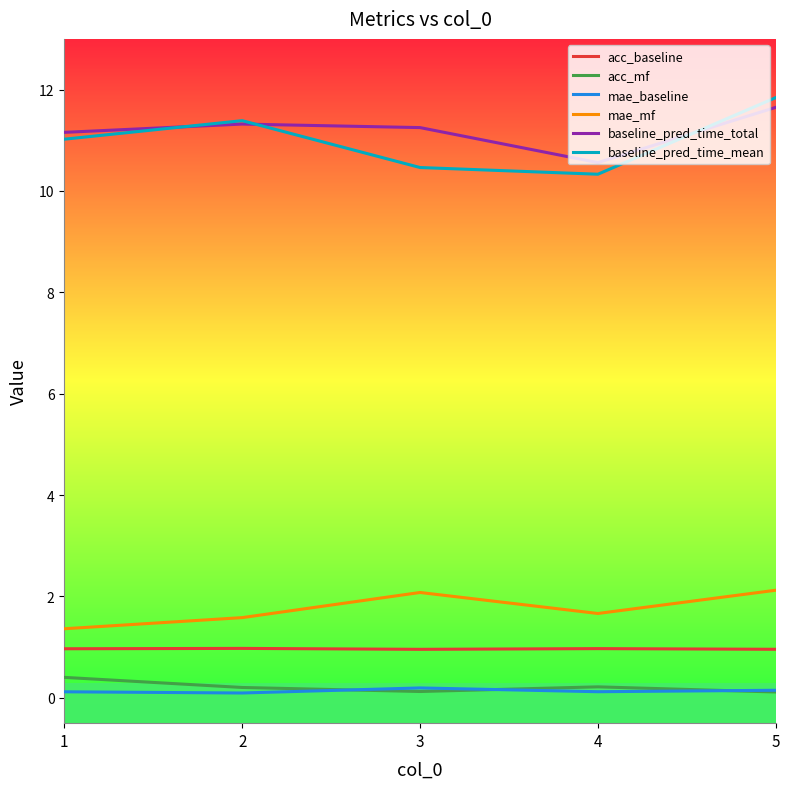

Between 4 and 5, which series saw the biggest shift?

baseline_pred_time_mean